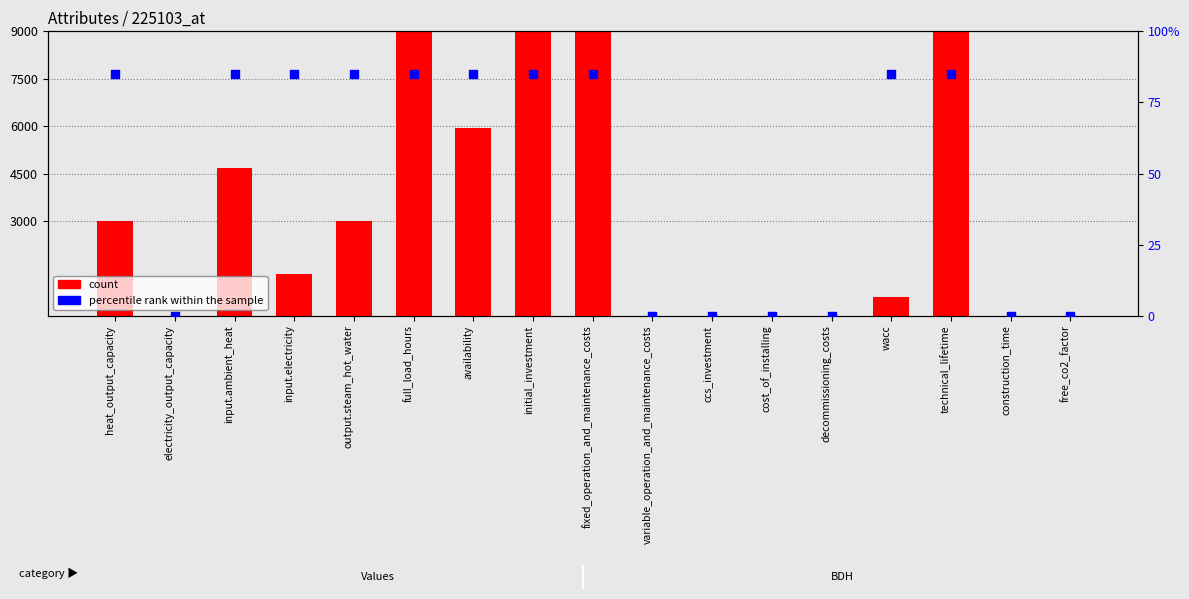

Is the value of percentile rank within the sample at input.ambient_heat greater than the value of Values at input.electricity?

No